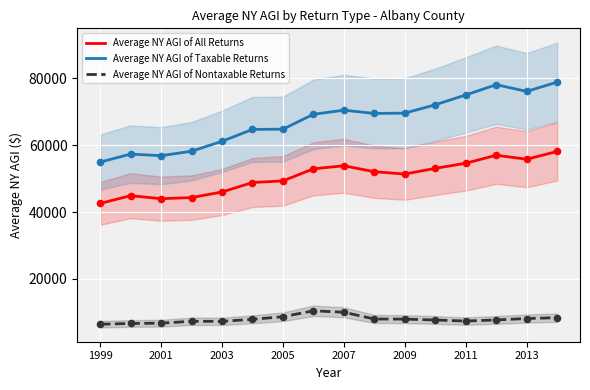

At how many categories does at least one series exceed 37539?

16